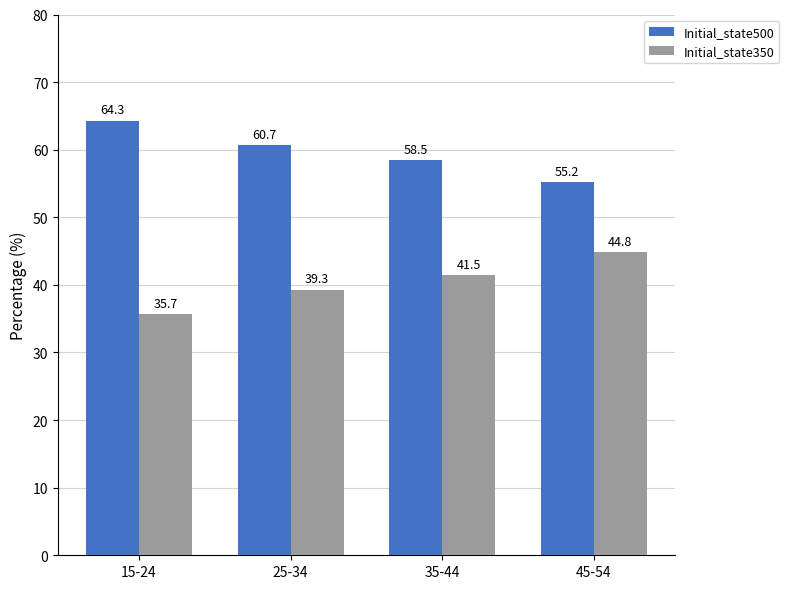

What position from the left is 45-54?

4